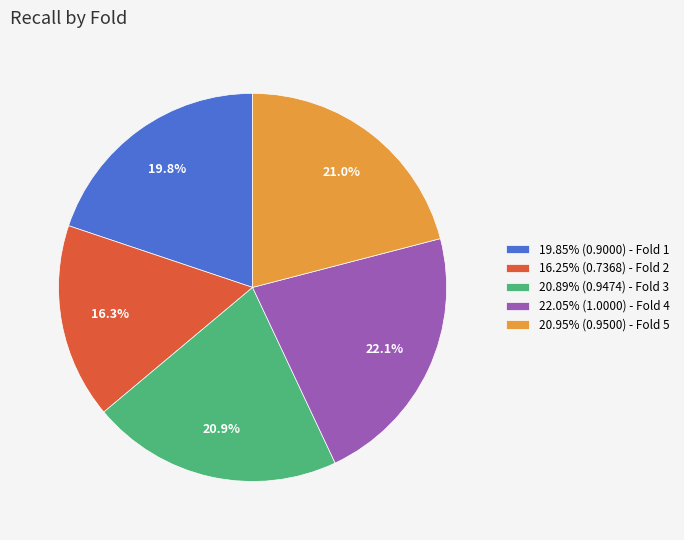

Does any single category account for the majority?

No